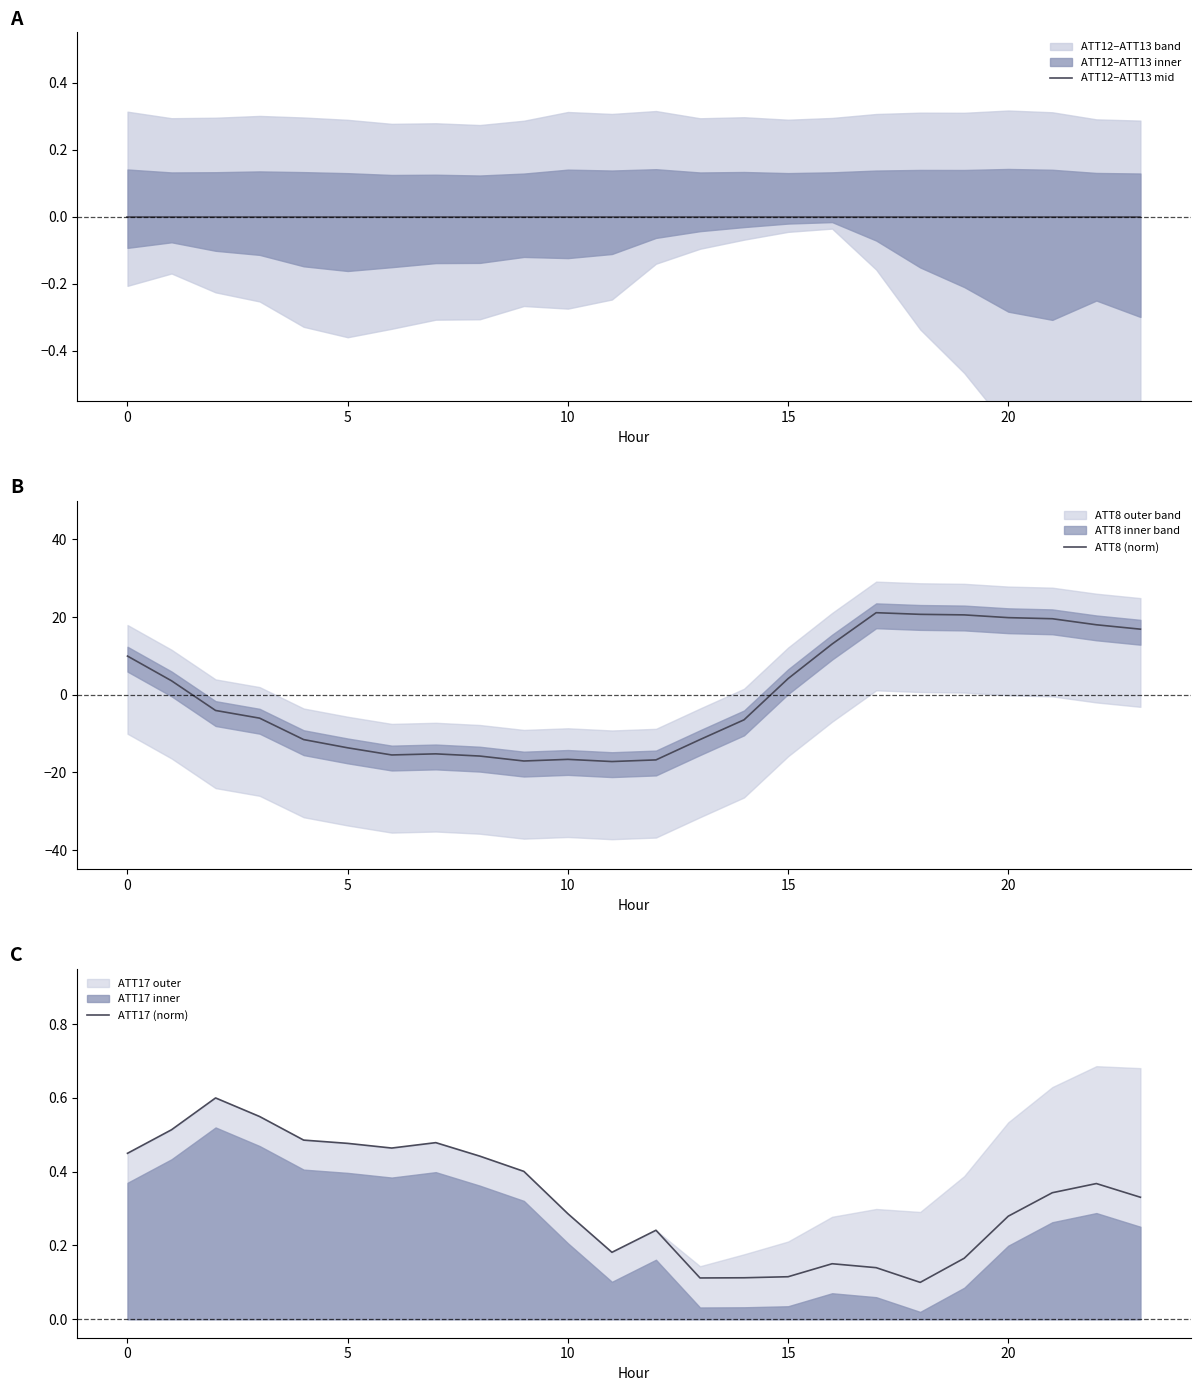

The value of ATT8 (norm) at 14 is -6.5. True or false?

True